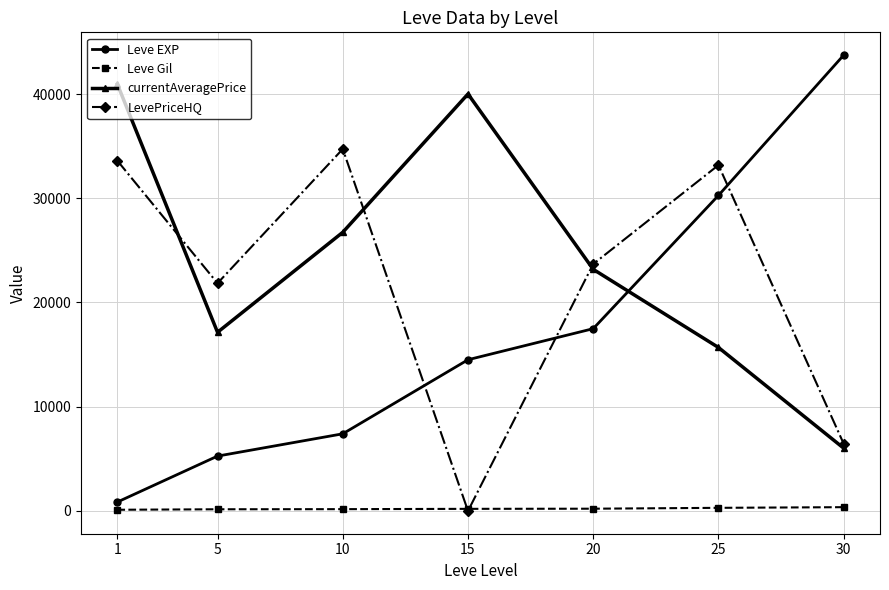

How many interior local valleys does the LevePriceHQ series have?

2